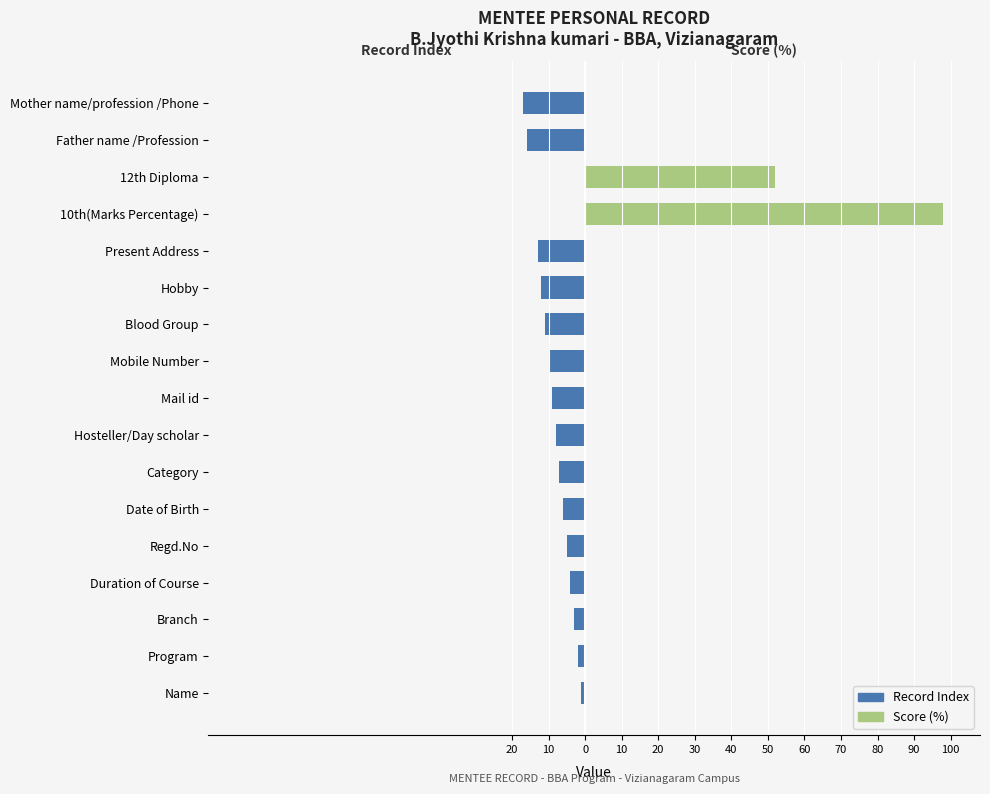

What are all the series names shown in the legend?

Record Index, Score (%)